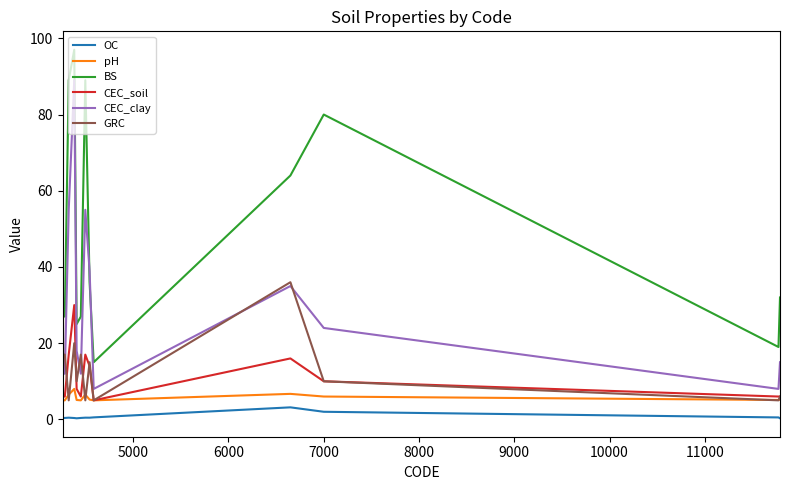

Which series has the widest spread of values?

BS